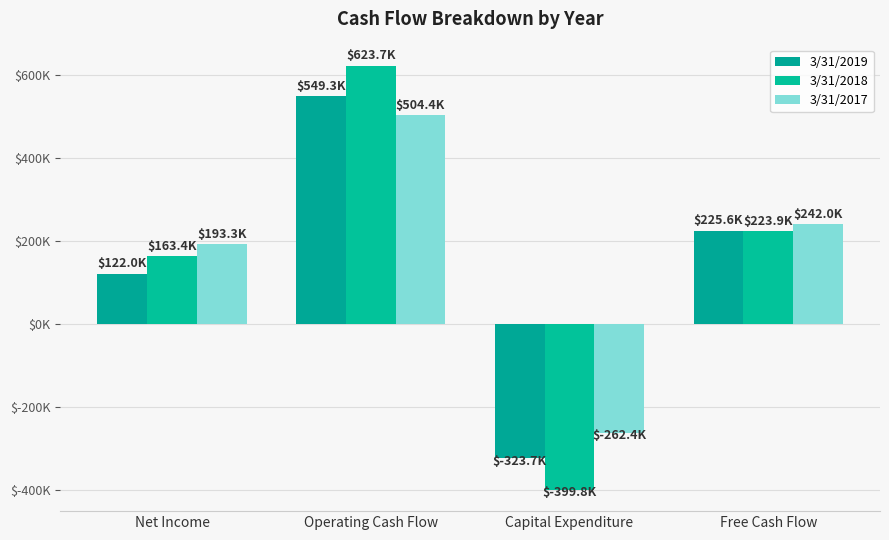

Are the bars grouped side by side (vs. stacked)?

Yes